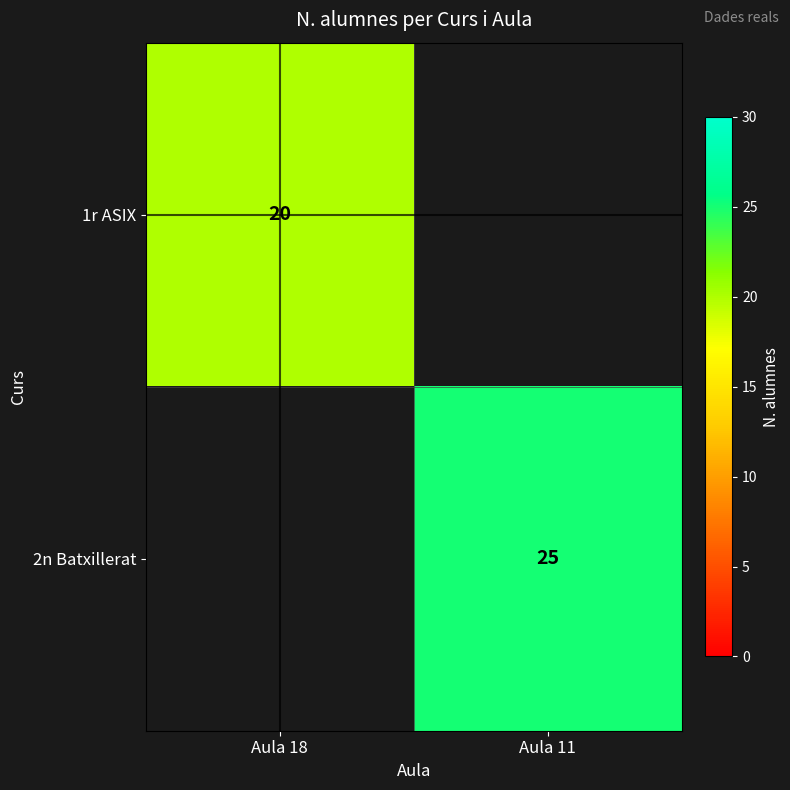

Is the value of 1r ASIX at Aula 18 greater than the value of 2n Batxillerat at Aula 11?

No